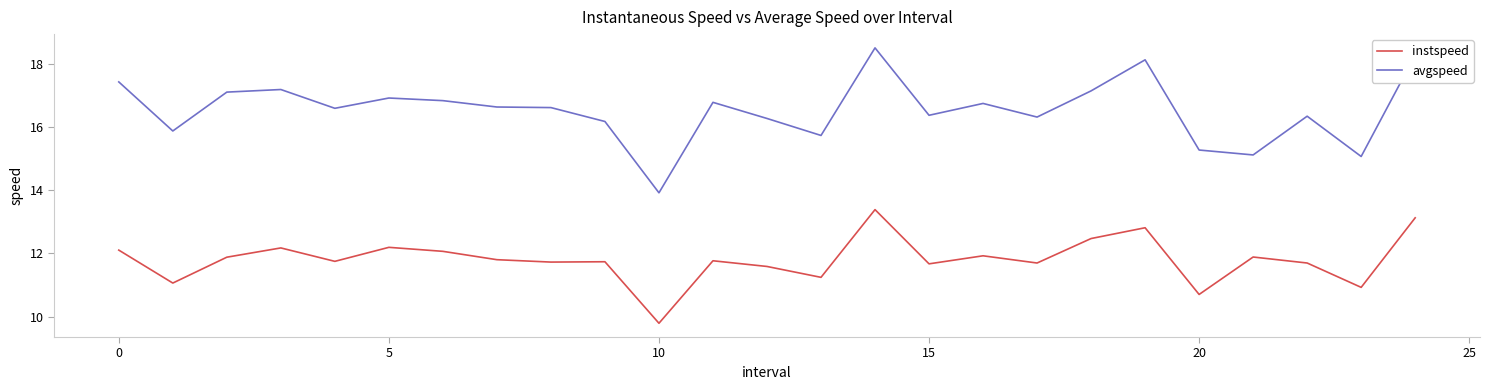

Which series has the largest range (max minus min)?

avgspeed